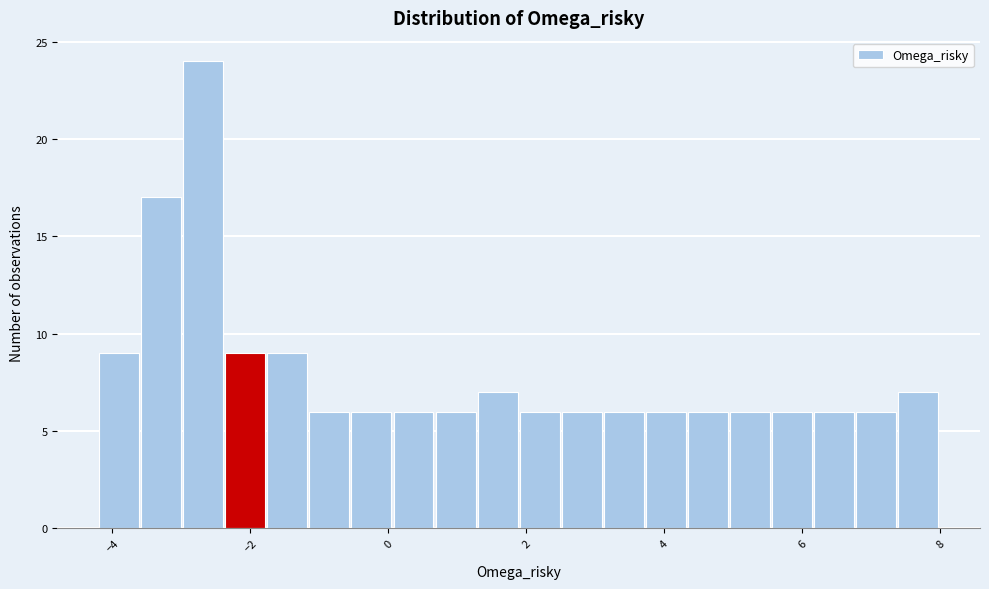

Around what value on the x-axis is the tallest bar? Give the approximate position of its centre, as read against the axis.

-2.6